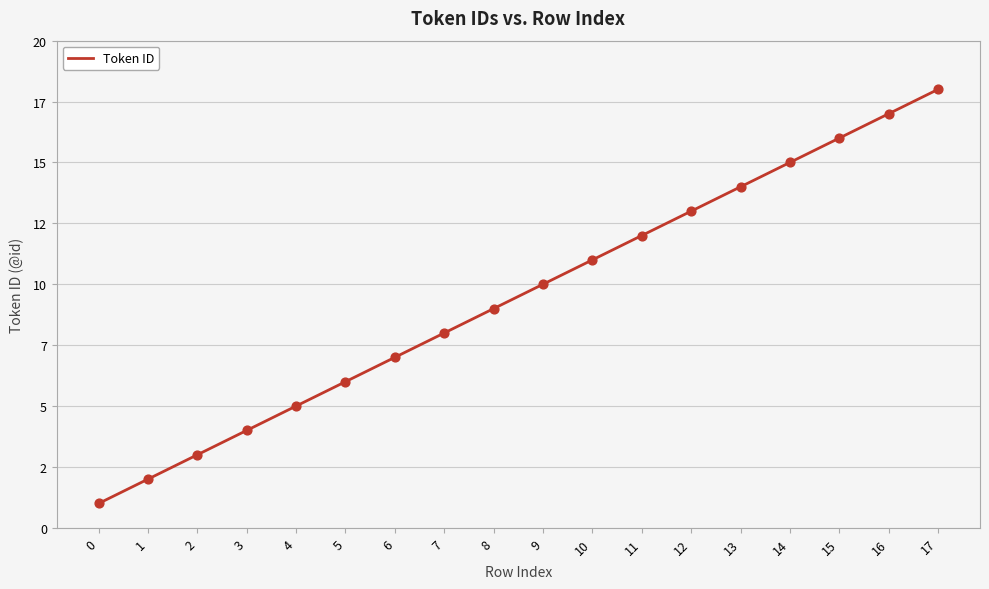

Does the chart have visible grid lines?

Yes